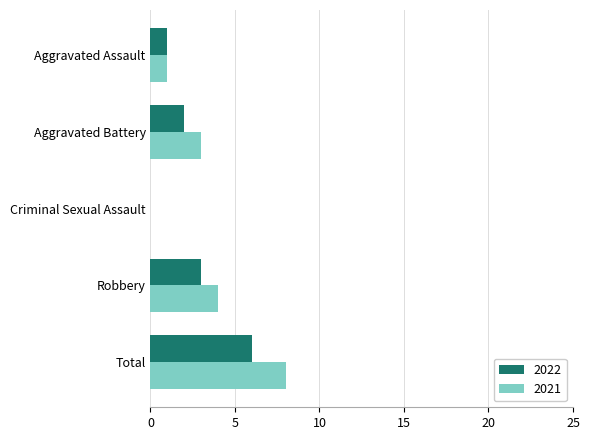

The value of 2022 at Aggravated Battery is 1. True or false?

False